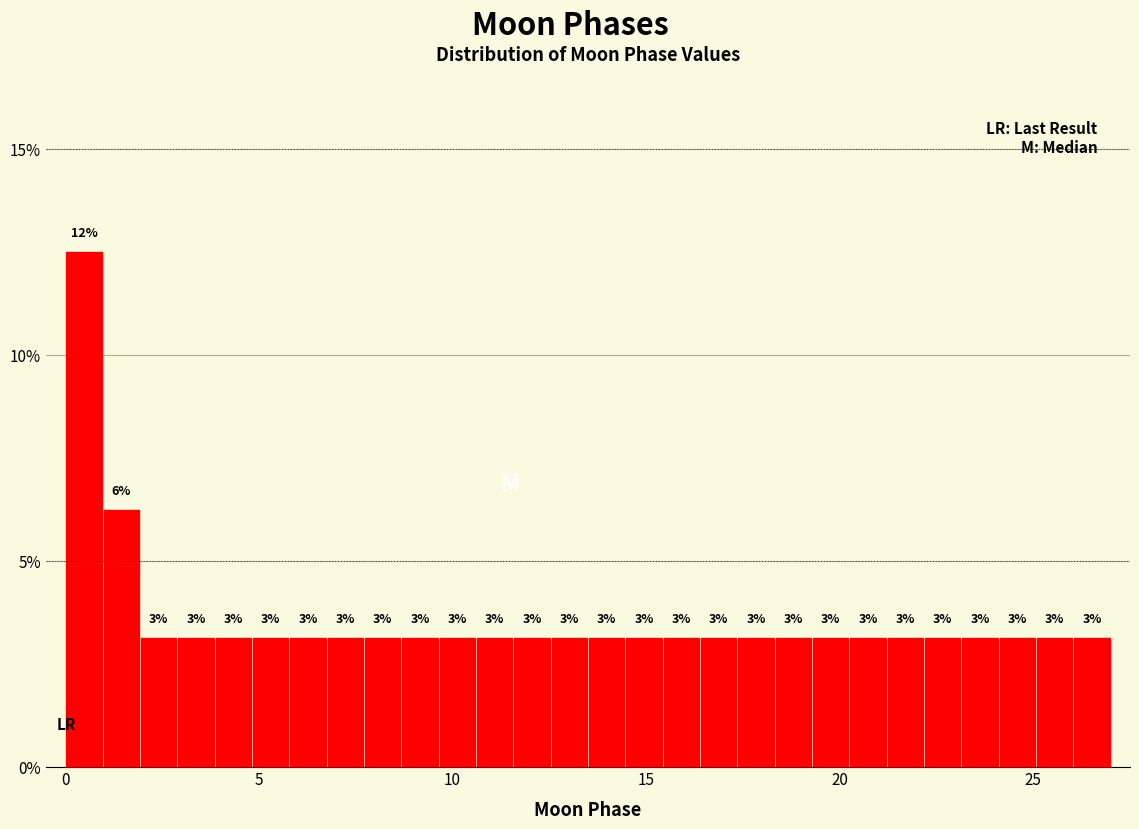

Read against the x-axis, roughly where is the centre of the tallest bar?

0.5